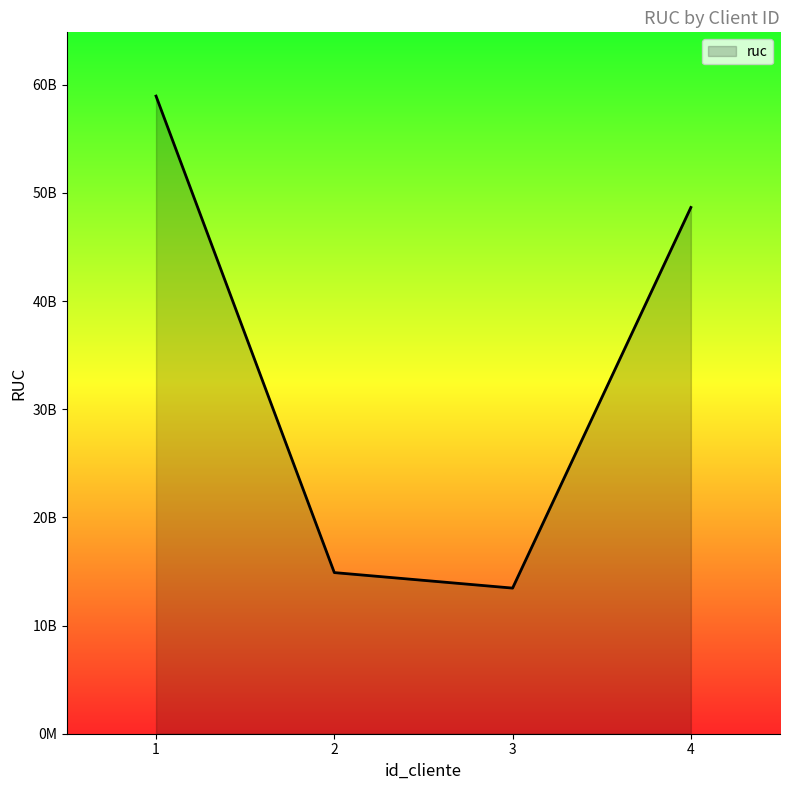

Is this an area chart (filled region under the line)?

Yes